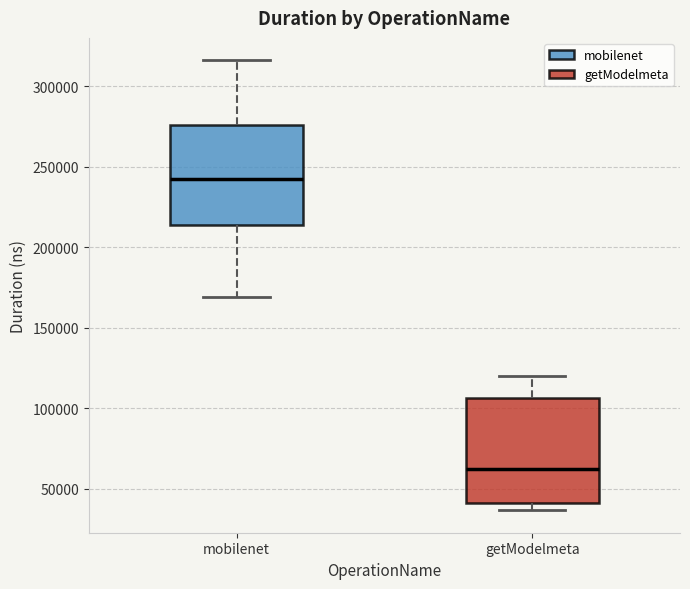

Reading left to right, read every box against the y-axis: the position of its median line, the range the box covers, and the ends of its whiskers. The values are not printed on the chart, so give them approximately, as read against the axis.

mobilenet: median 245000, box 215000 to 275000, whiskers 170000 to 315000
getModelmeta: median 60000, box 40000 to 105000, whiskers 35000 to 120000